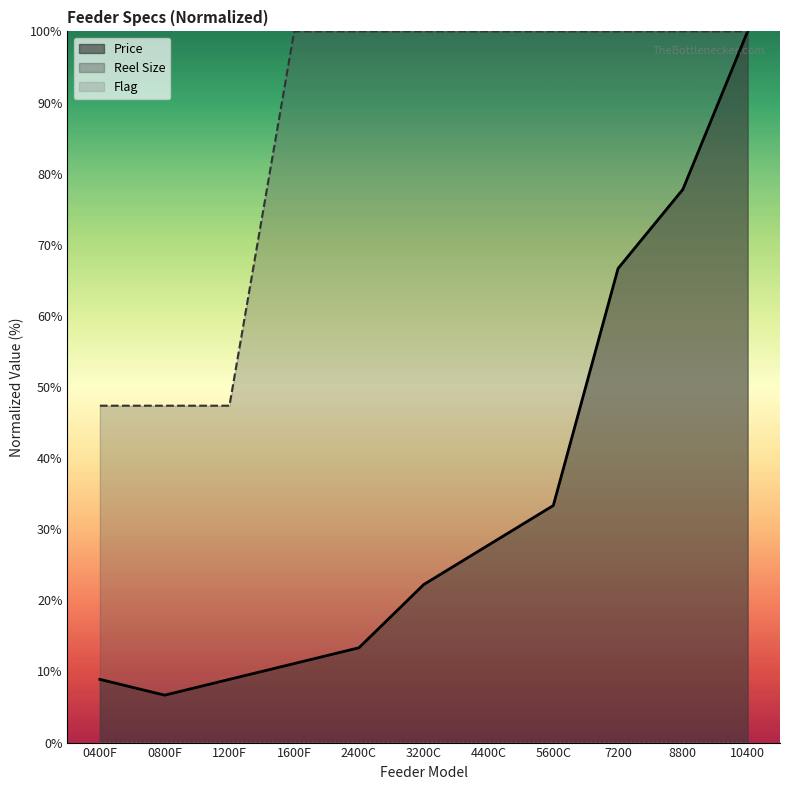

What is the sum of all Price values?

376.7